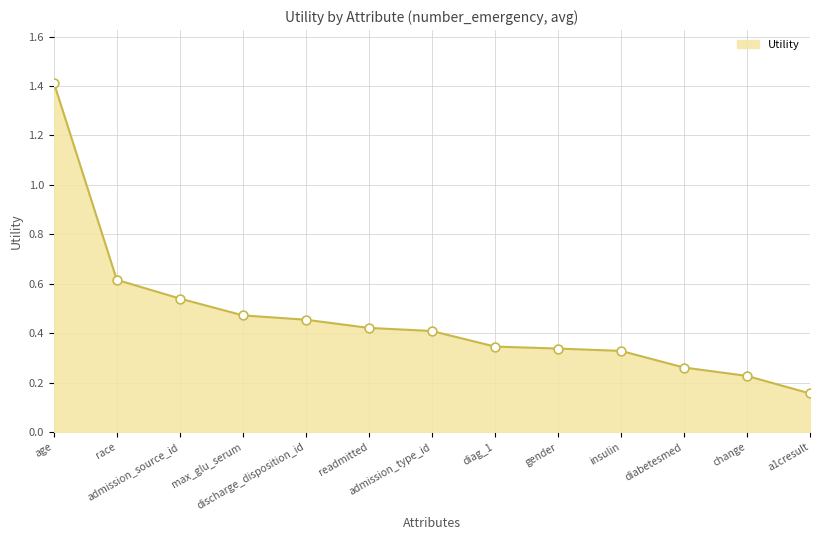

What is the change in value from gender to change?

-0.1